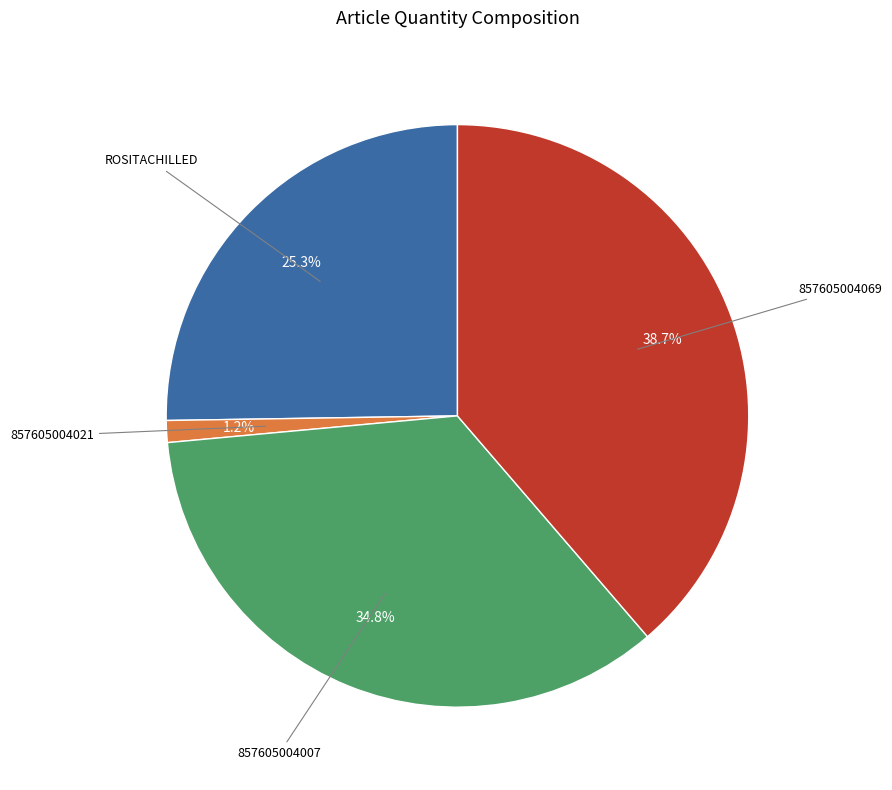

Is there a majority slice in this chart?

No